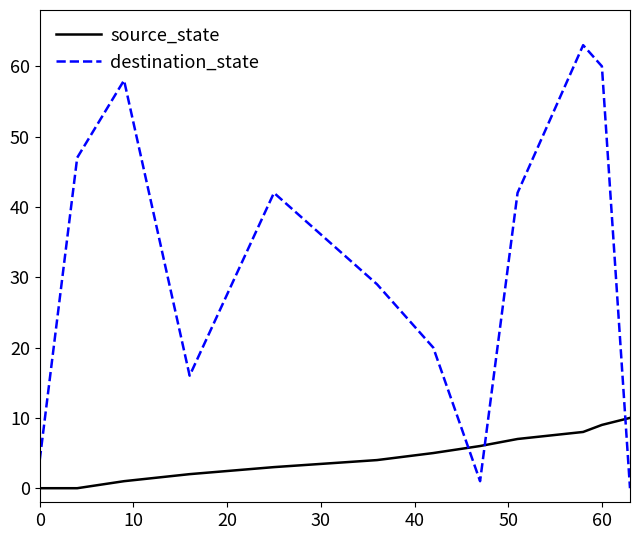

Which series has the largest total across all categories?

destination_state